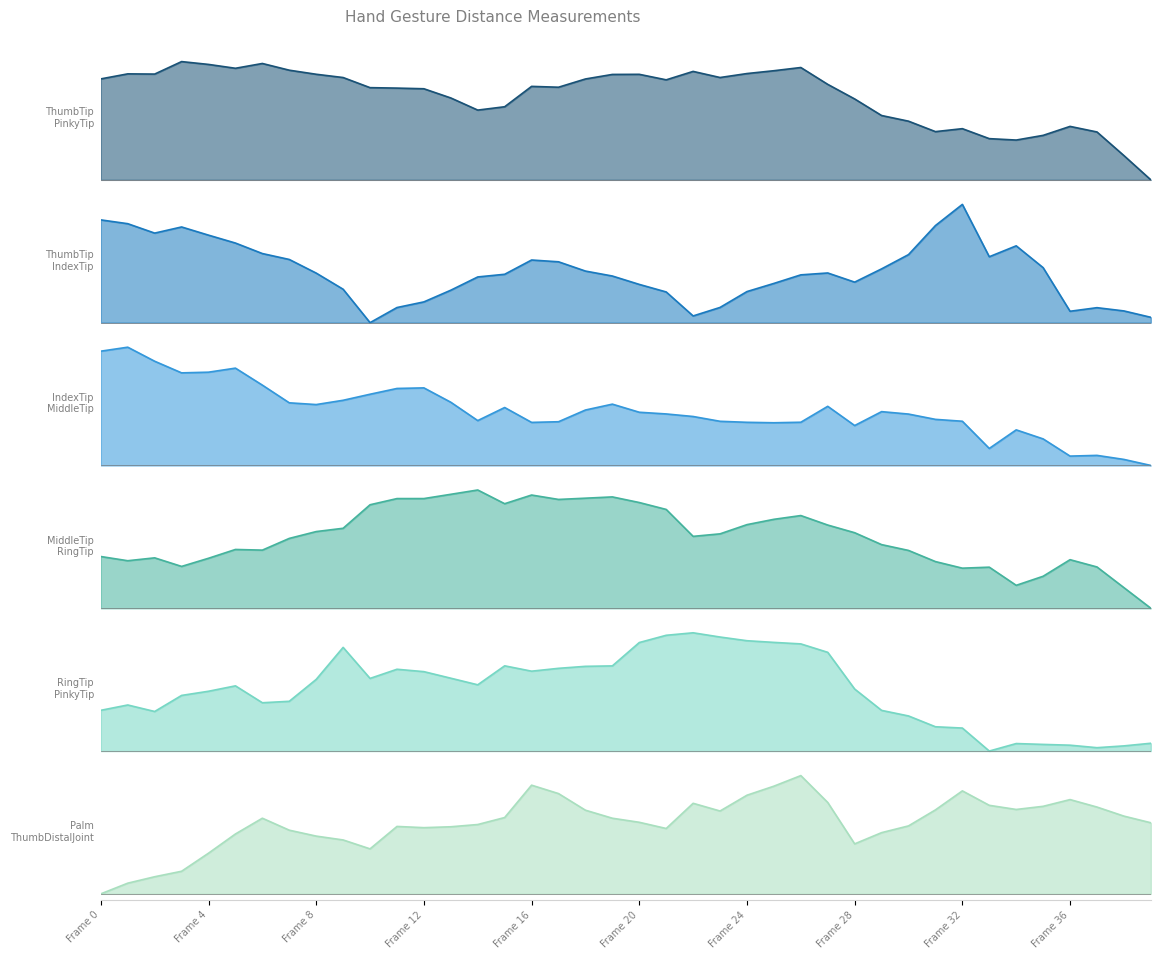

What is the value of the Dist.ThumbTip.PinkyTip point at the 39th from the left?

0.2